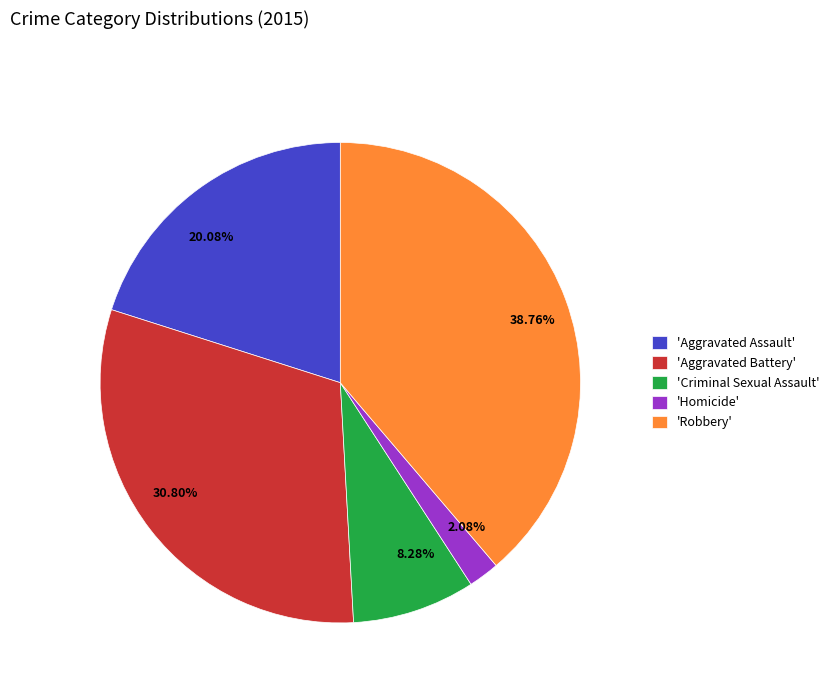

Which has a higher value, 38.76% or 8.28%?

38.76%